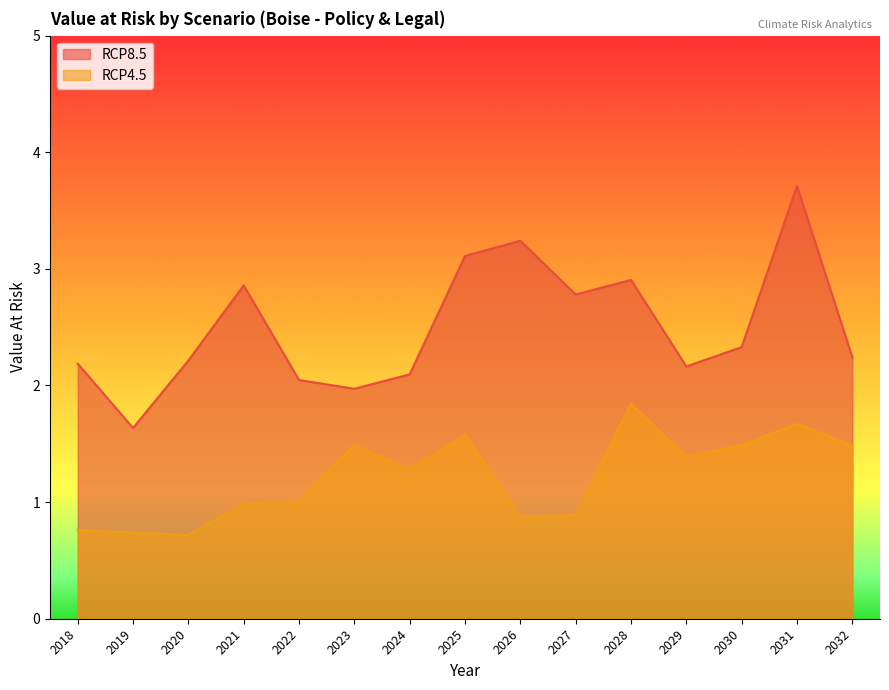

Does the chart display data point markers on the line(s)?

No